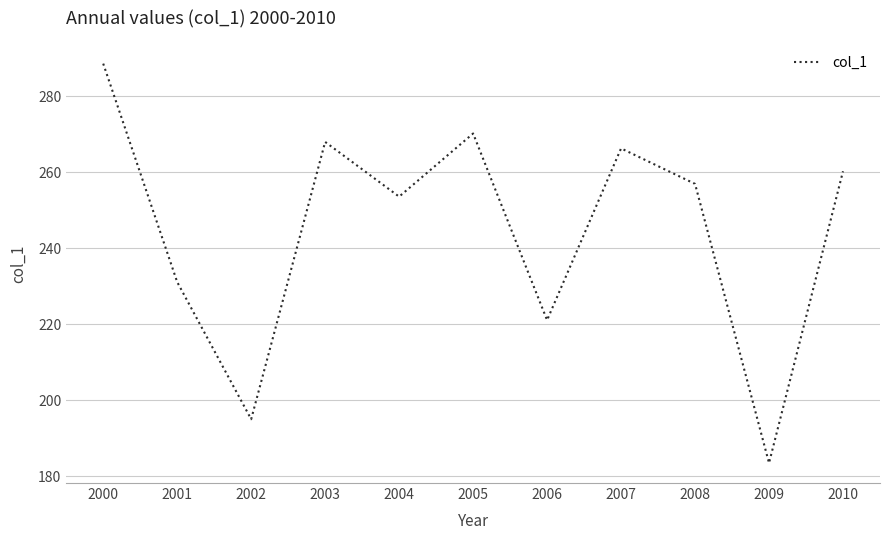

What is the ratio of the value at 2009 to the value at 2003?

0.7